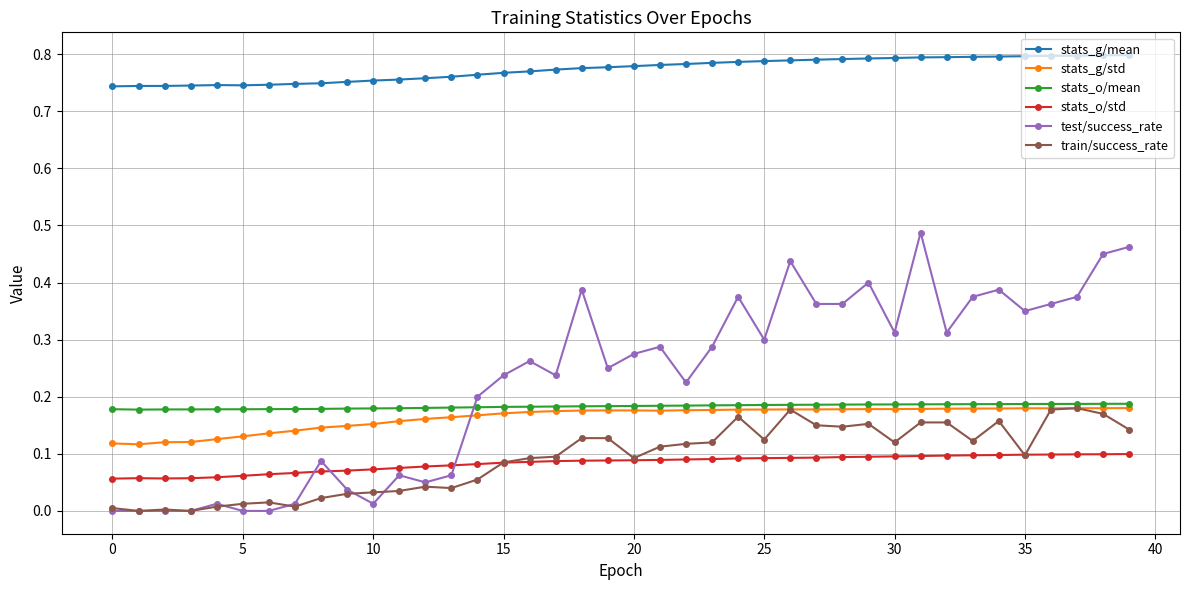

How many lines are shown in the chart?

6